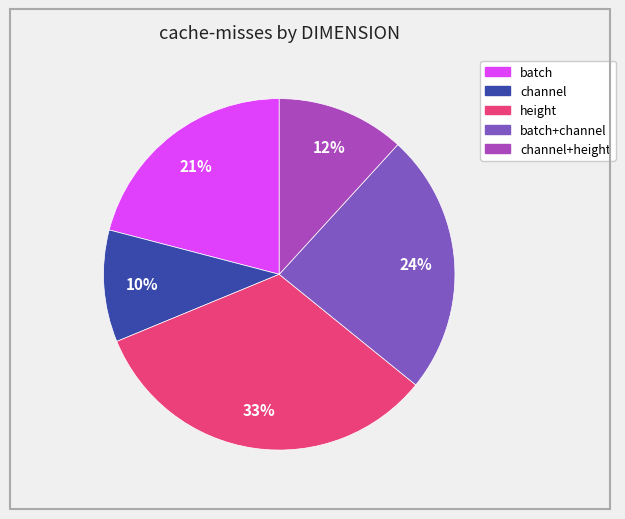

To the nearest percent, what is the difference between the largest and smallest slice percentages?

23%